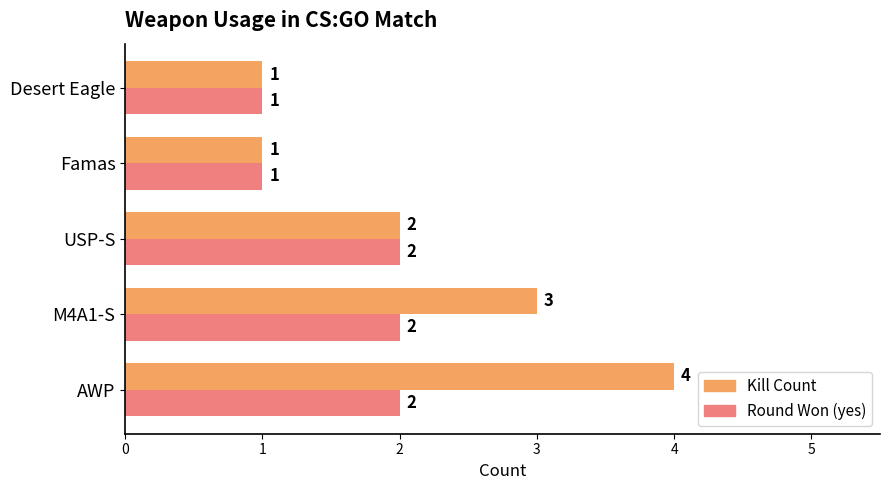

What is the difference between the maximum and minimum values in the Kill Count series?

3